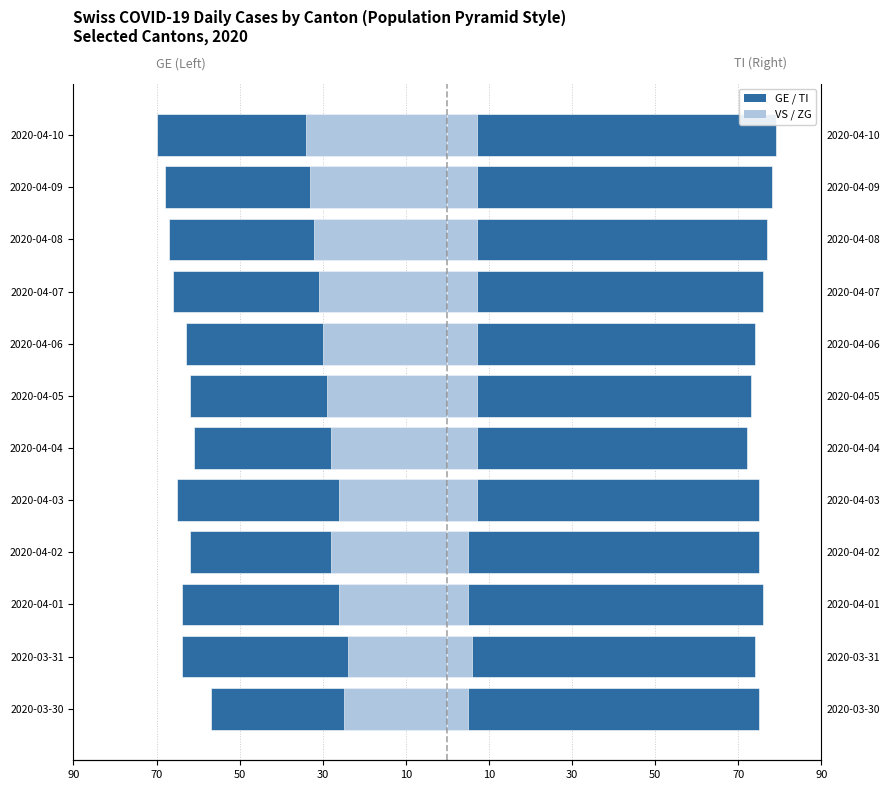

Does the chart contain any negative values?

Yes